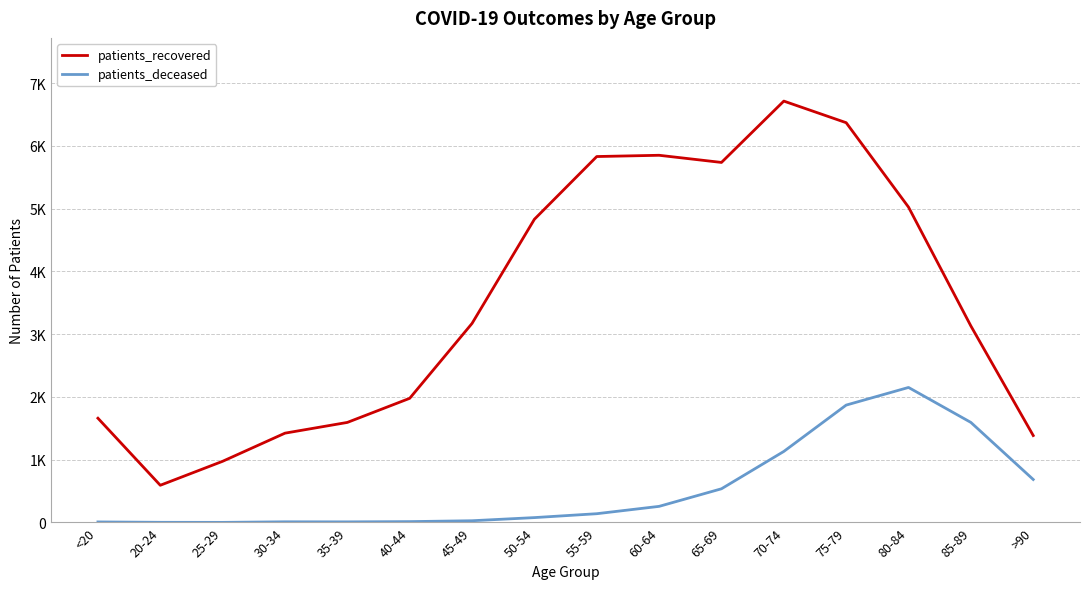

At <20, list the series in order from largest to smallest.

patients_recovered, patients_deceased